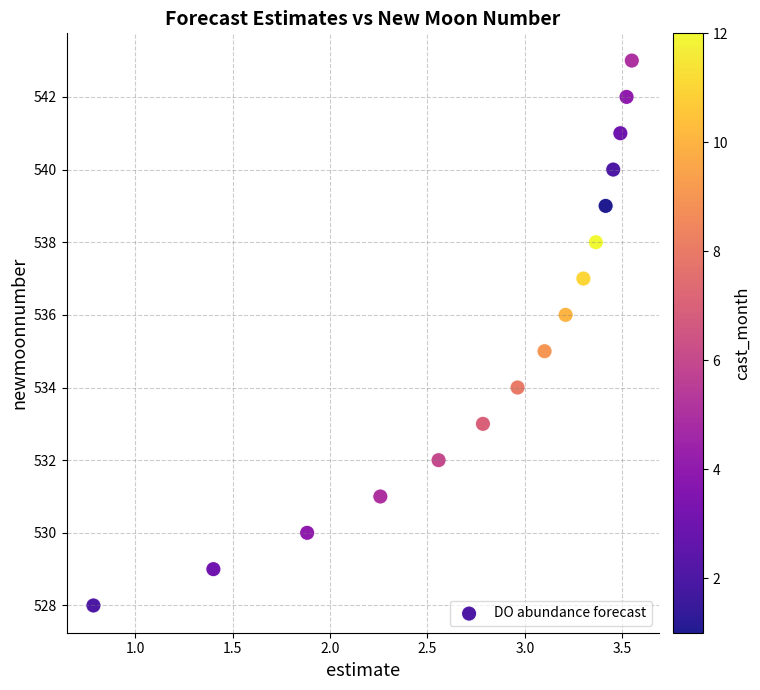

Count the number of points in this scatter plot.

16